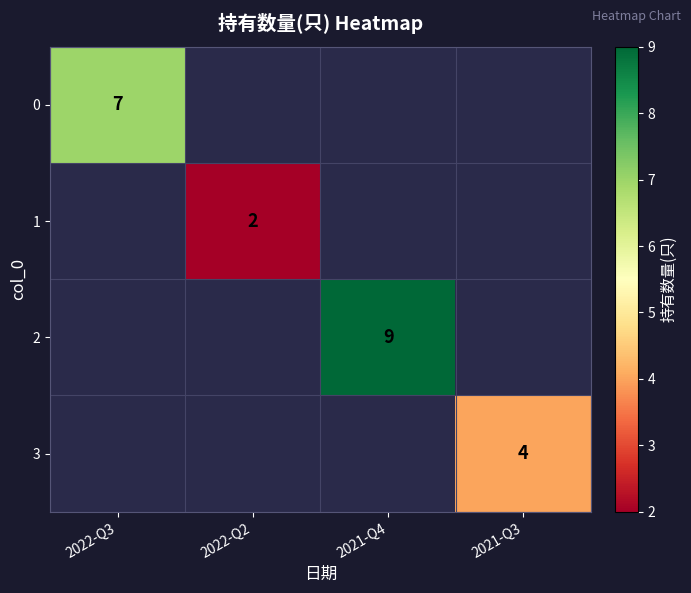

Count the number of data series in this chart.

4